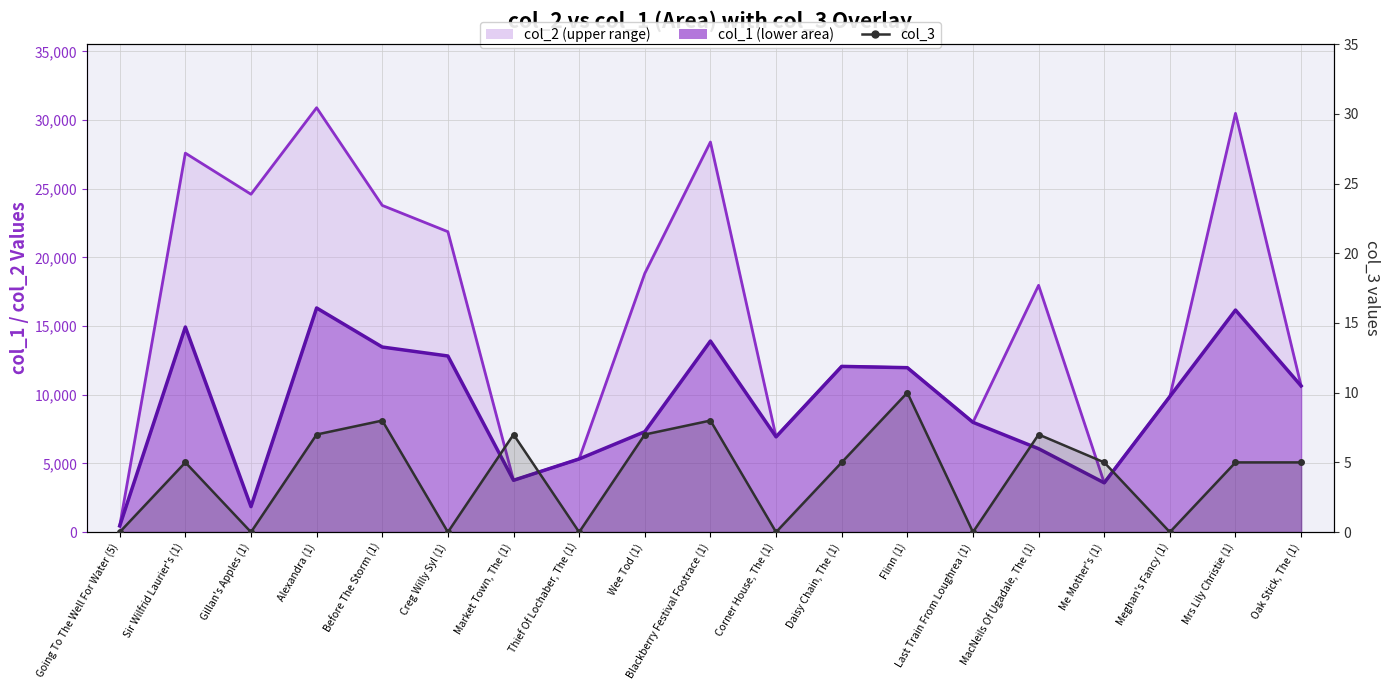

At which category does col_2 line reach its first local peak?

Sir Wilfrid Laurier's (1)